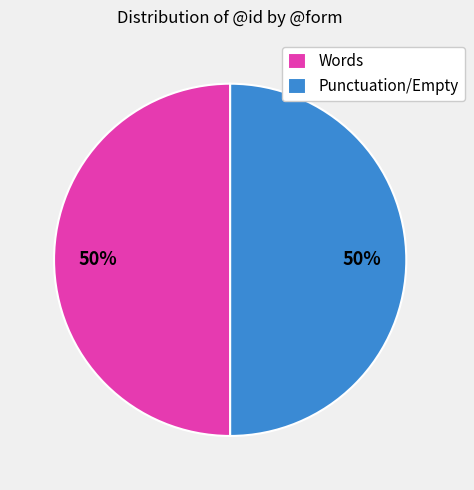

To the nearest percent, what is the combined percentage of Words and Punctuation/Empty?

100%